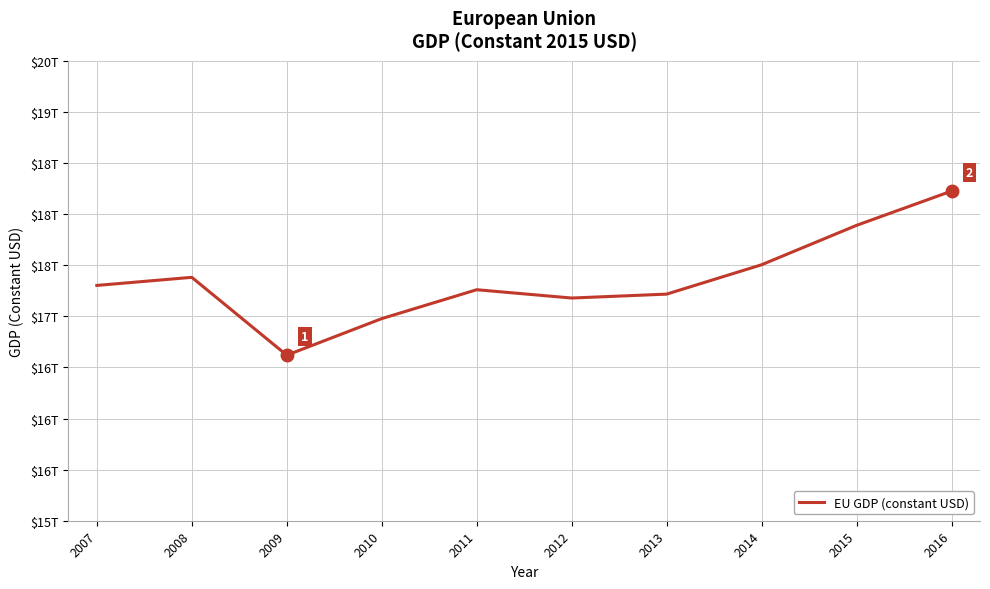

True or false: the data shows 28827511924840.9 at 2011.

False